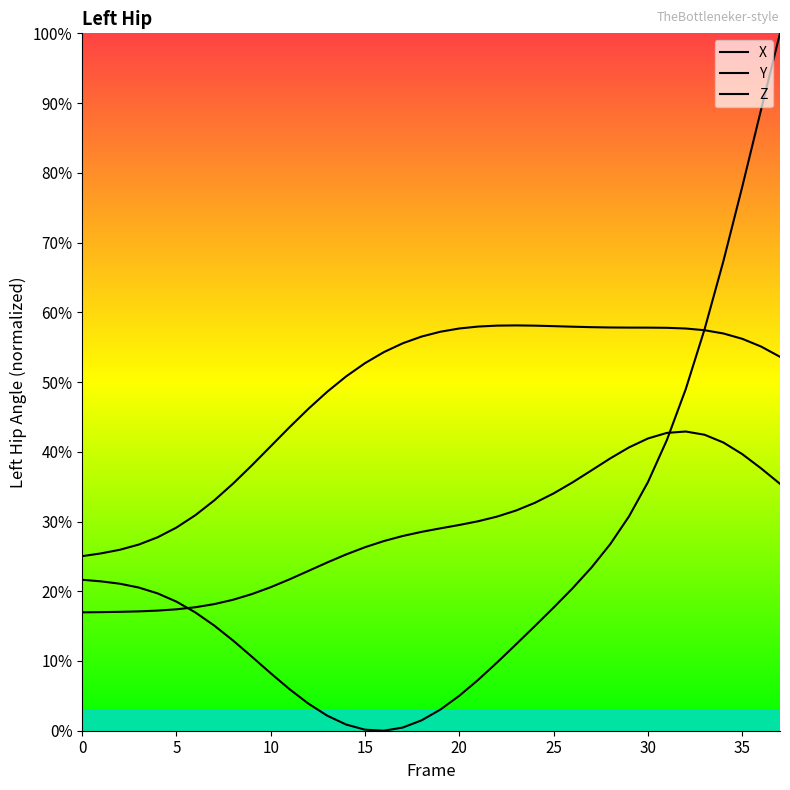

At which label is Y closest to 41?

10